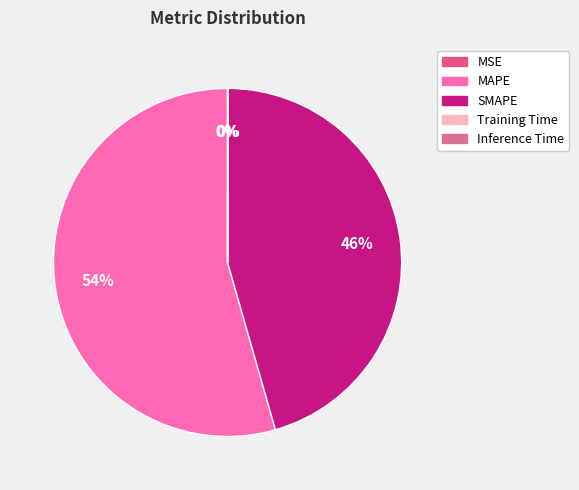

How many slices are in this pie chart?

5